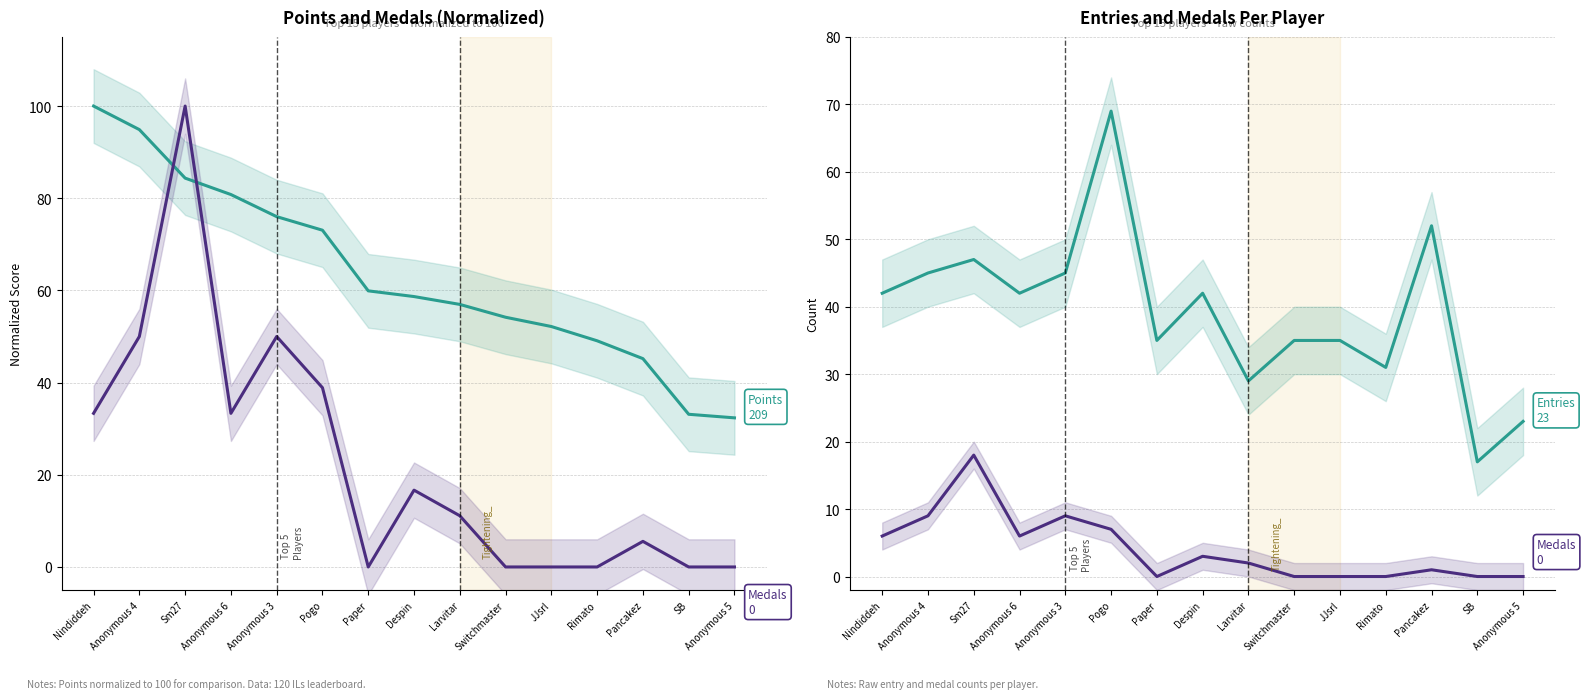

Which series changed the most between Switchmaster and Rimato?

Points